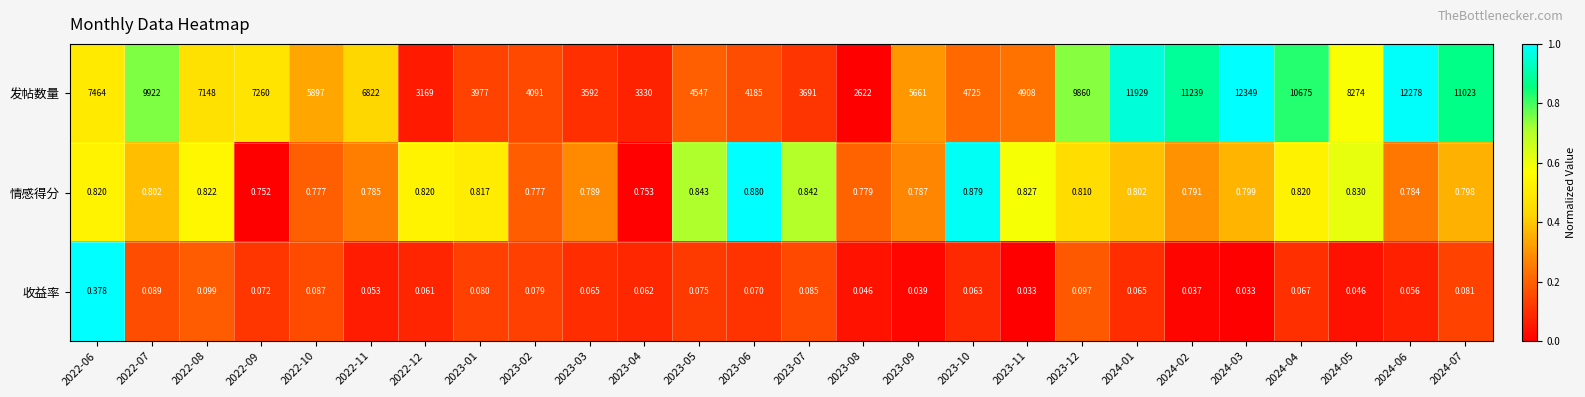

What is the spread (max minus min) of values at 2023-01?

3976.9